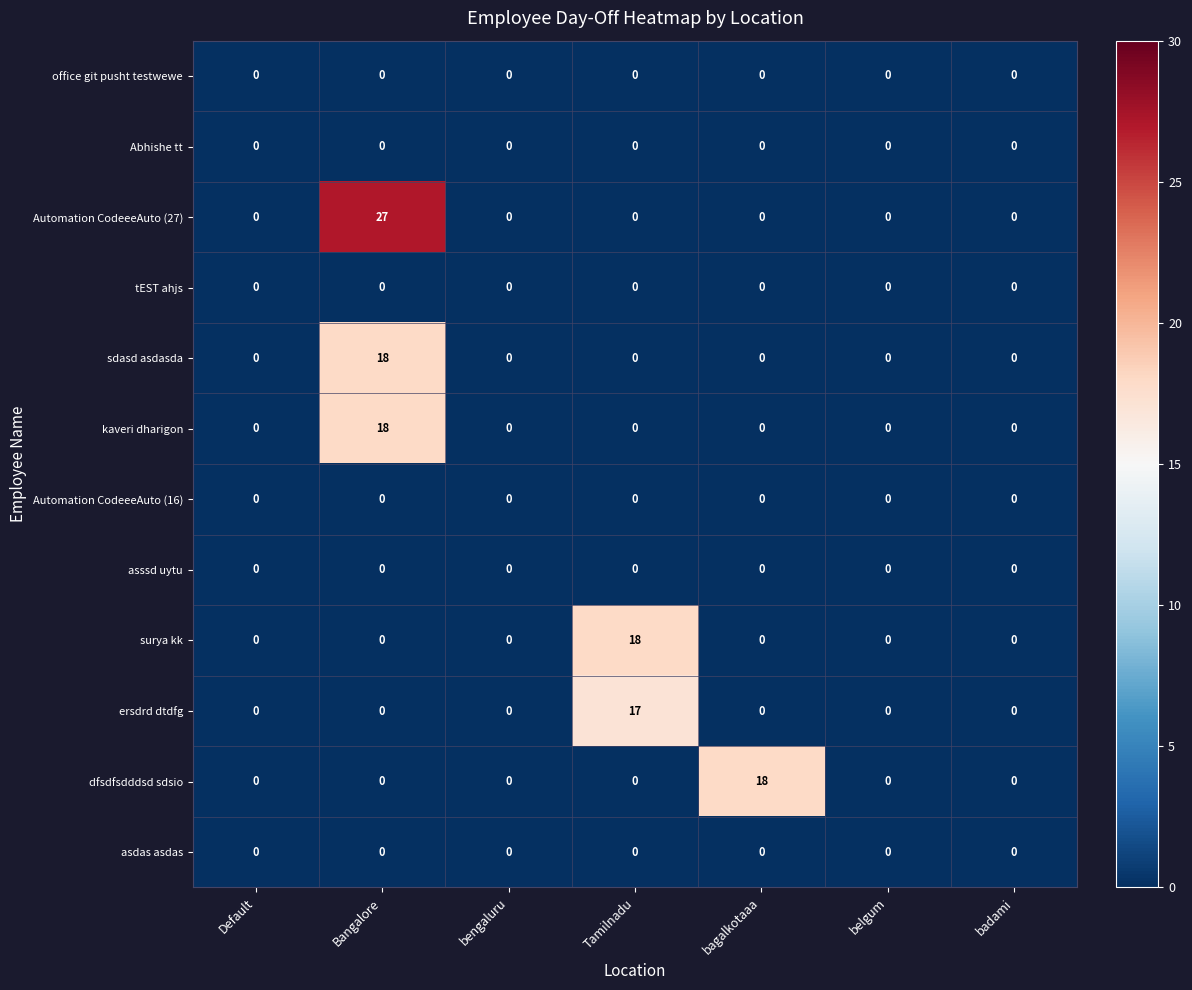

True or false: dfsdfsdddsd sdsio has a value of 18 at bagalkotaaa.

True